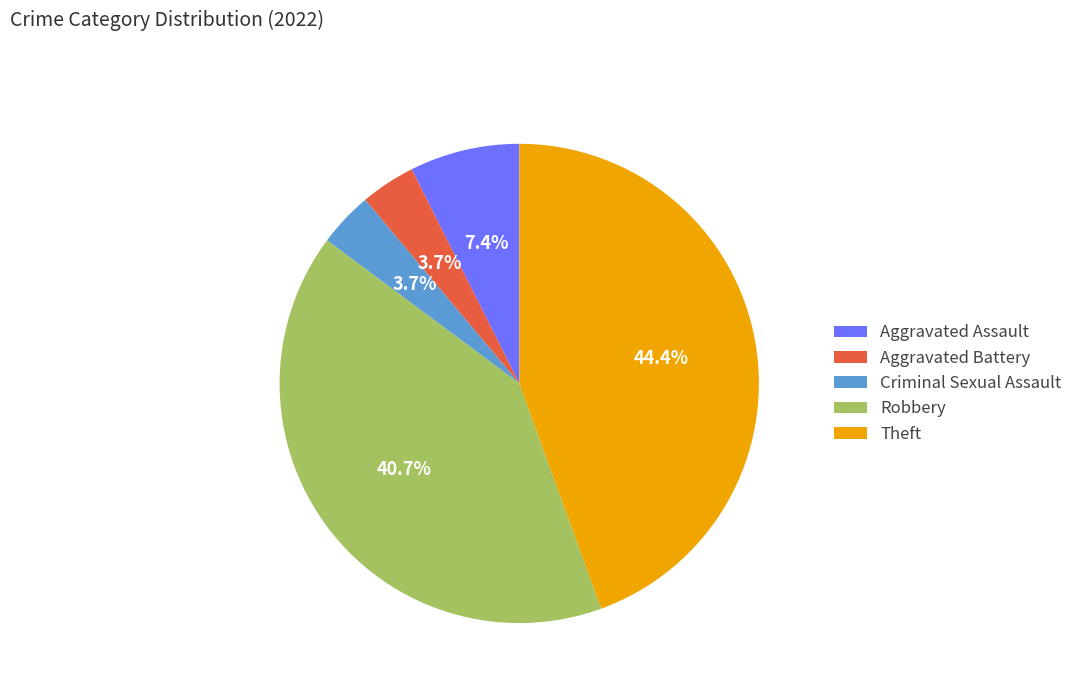

Which has a higher value, Robbery or Aggravated Assault?

Robbery